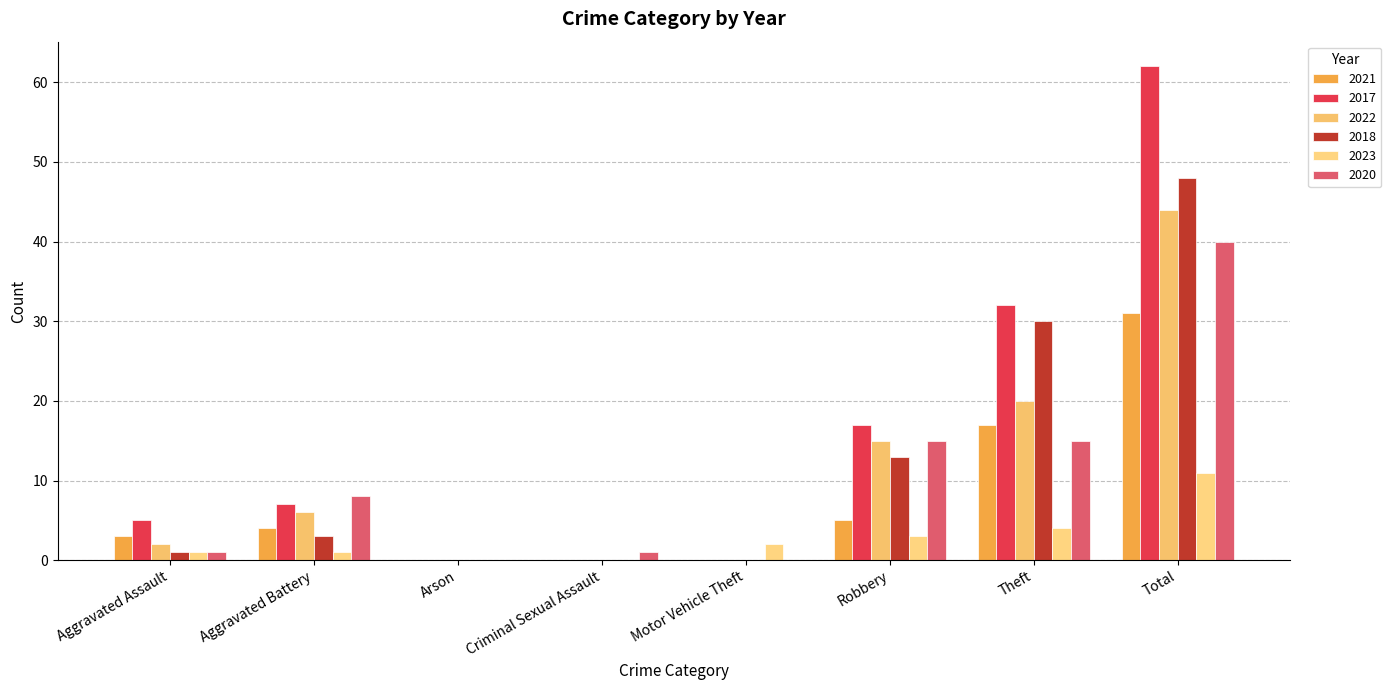

Is it true that 2018 equals 0 at Motor Vehicle Theft?

True